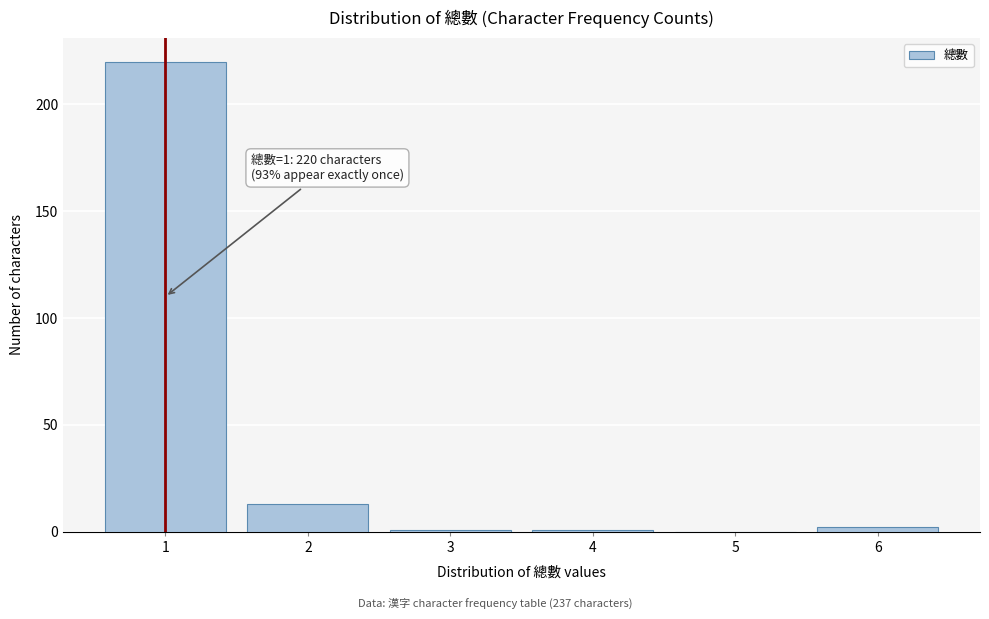

Which range on the x-axis has the tallest bar?

0.5 to 1.5